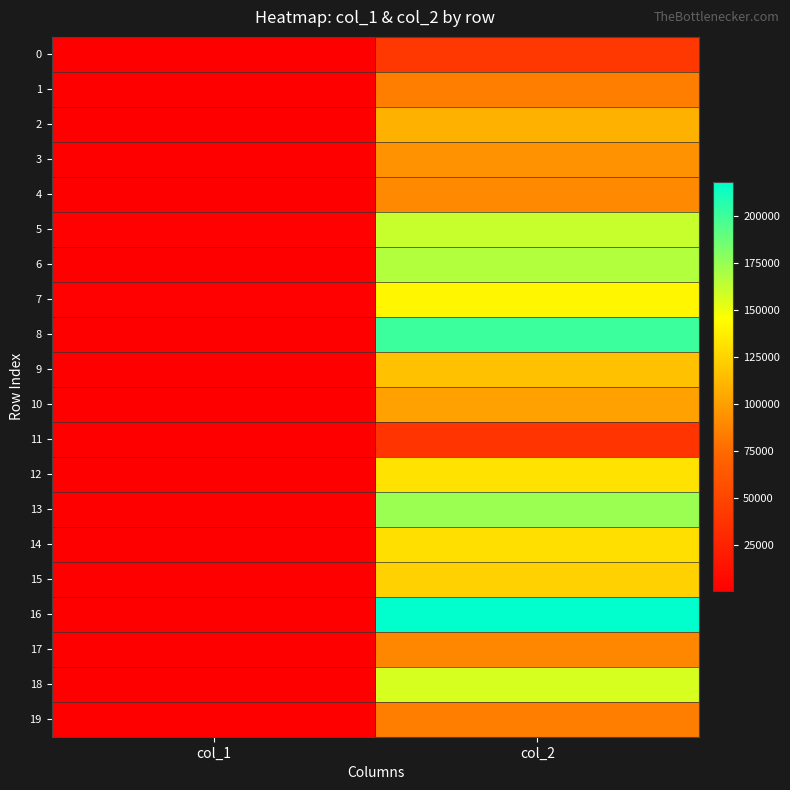

Reading left to right, list all the values displayed in this chart.

0: col_1=252	col_2=39687
1: col_1=262	col_2=84492
2: col_1=285	col_2=108701
3: col_1=311	col_2=94157
4: col_1=786	col_2=89919
5: col_1=1660	col_2=161240
6: col_1=661	col_2=167332
7: col_1=1638	col_2=141201
8: col_1=476	col_2=200806
9: col_1=346	col_2=116318
10: col_1=280	col_2=101209
11: col_1=153	col_2=37709
12: col_1=274	col_2=132056
13: col_1=467	col_2=174077
14: col_1=370	col_2=130644
15: col_1=939	col_2=123922
16: col_1=360	col_2=218132
17: col_1=278	col_2=89050
18: col_1=396	col_2=156831
19: col_1=263	col_2=84461